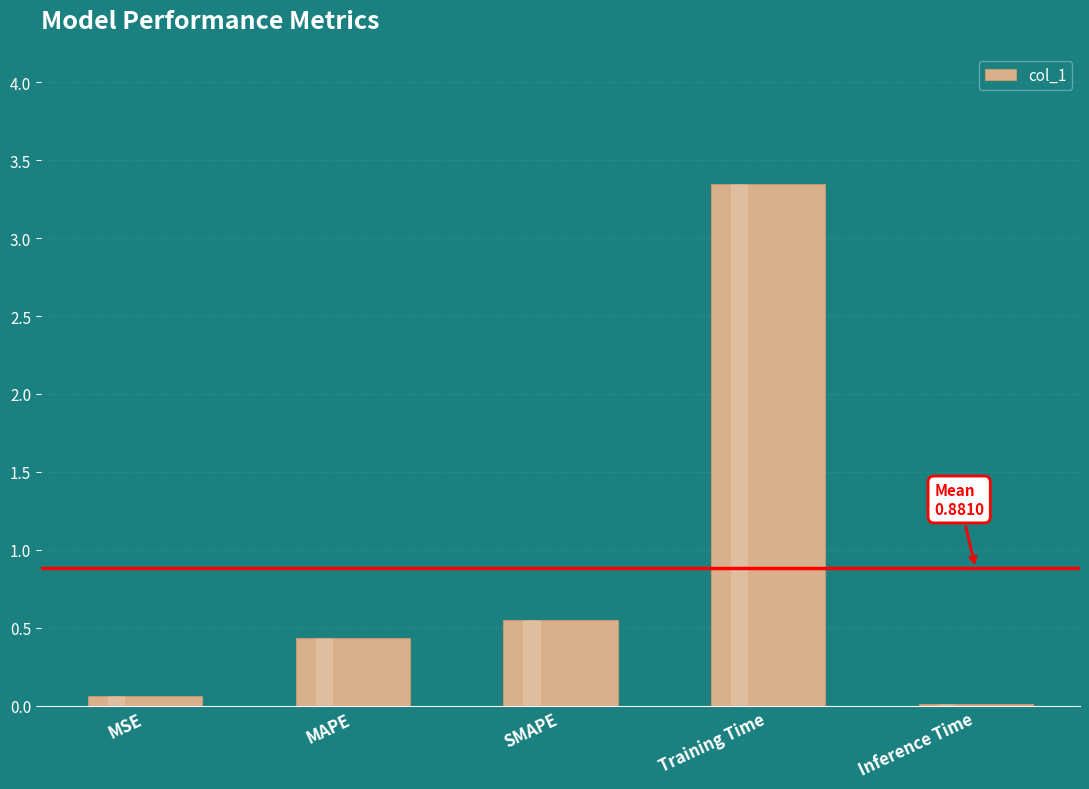

Which label corresponds to the smallest value in the chart?

Inference Time